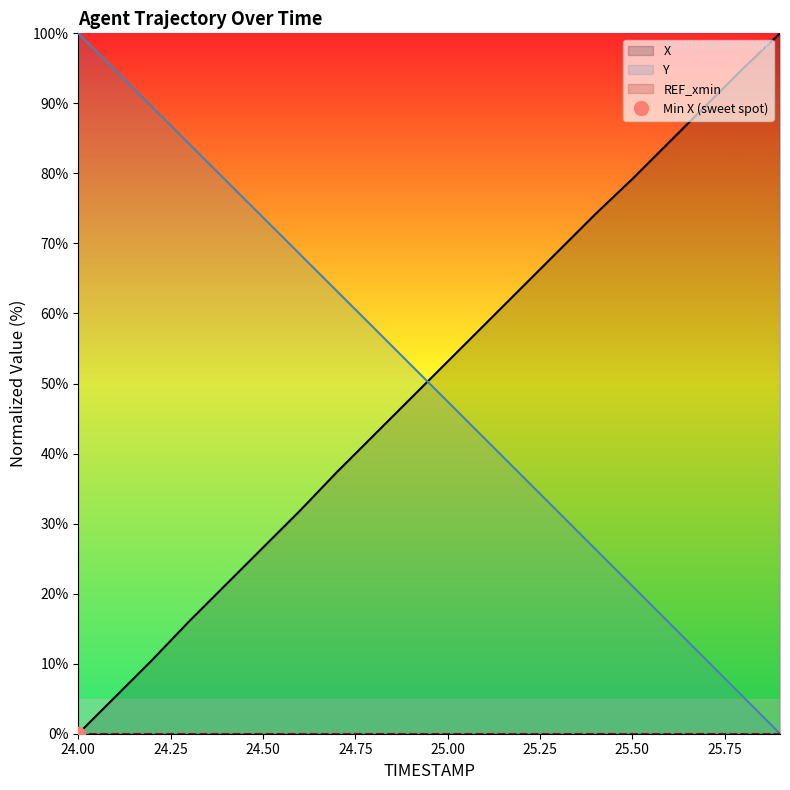

Which series has the largest range (max minus min)?

X